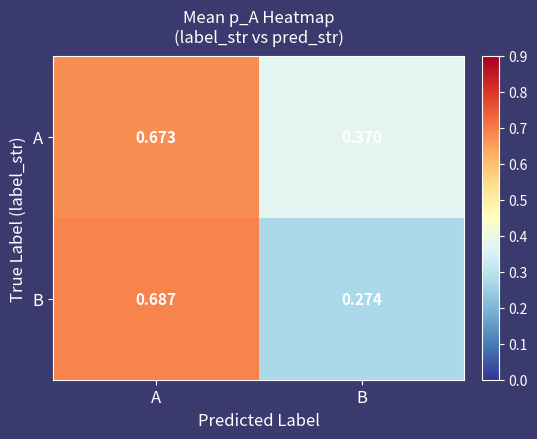

Where is B nearest to the value 0?

B